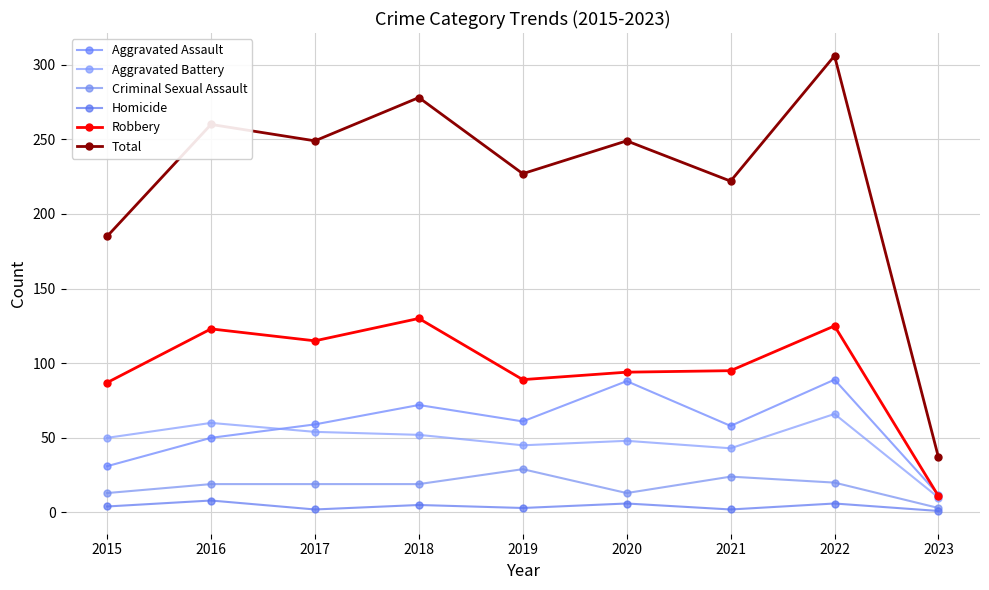

True or false: Total has more than 0 points higher than both neighbors.

True